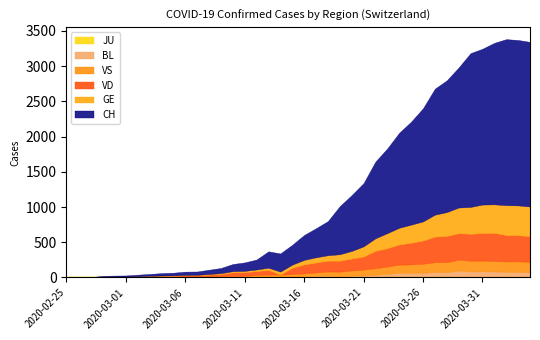

How many values in CH are above zero?

39